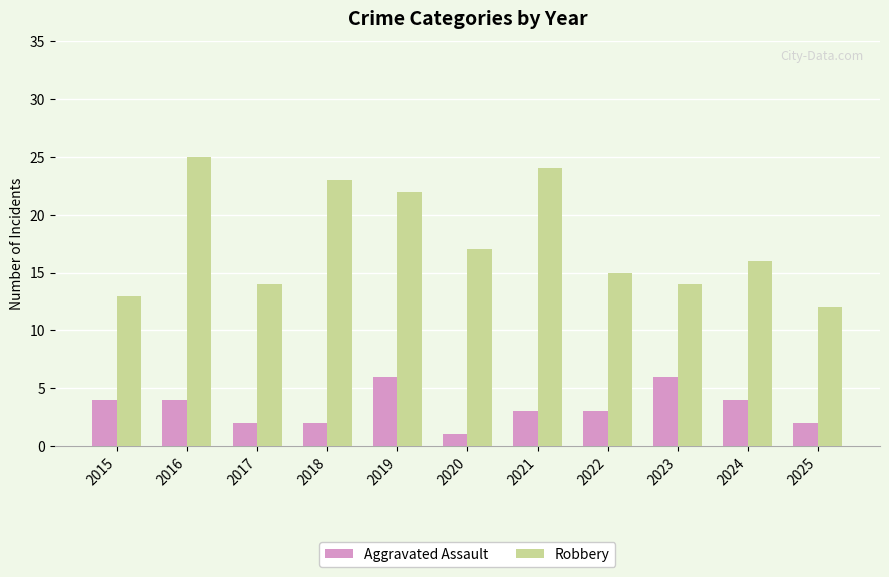

What are all the series names shown in the legend?

Aggravated Assault, Robbery